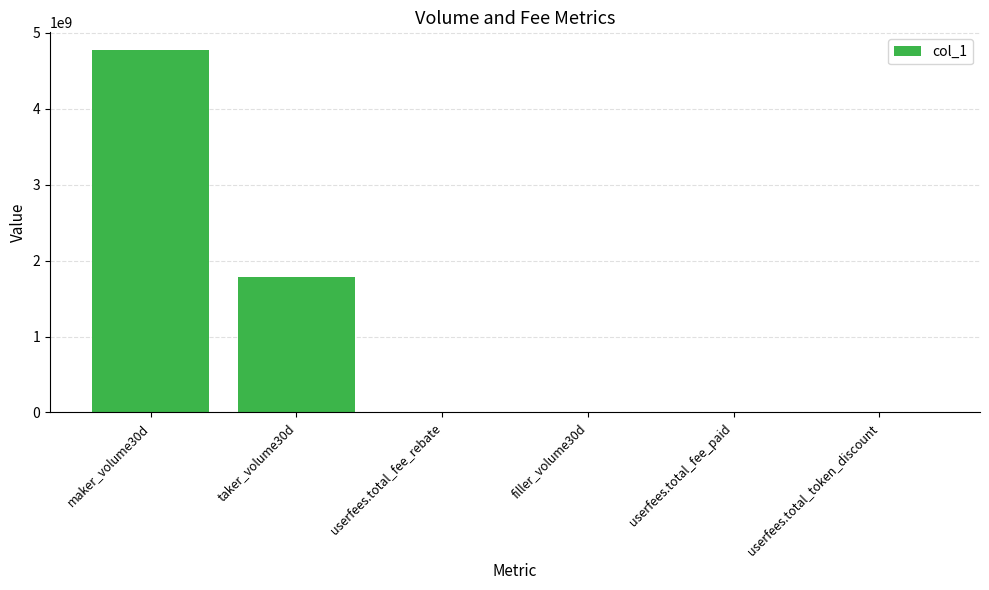

At which category does the chart reach its peak across all series?

maker_volume30d